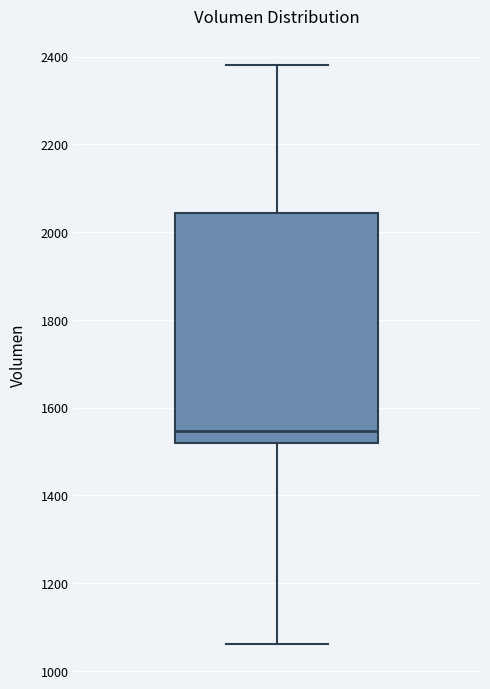

Transcribe this box plot: give where the median line is, the range the box spans, and where the two whiskers end, as read against the y-axis. The values are not printed on the chart, so give them approximately, as read against the axis.

median 1540, box 1520 to 2040, whiskers 1060 to 2380